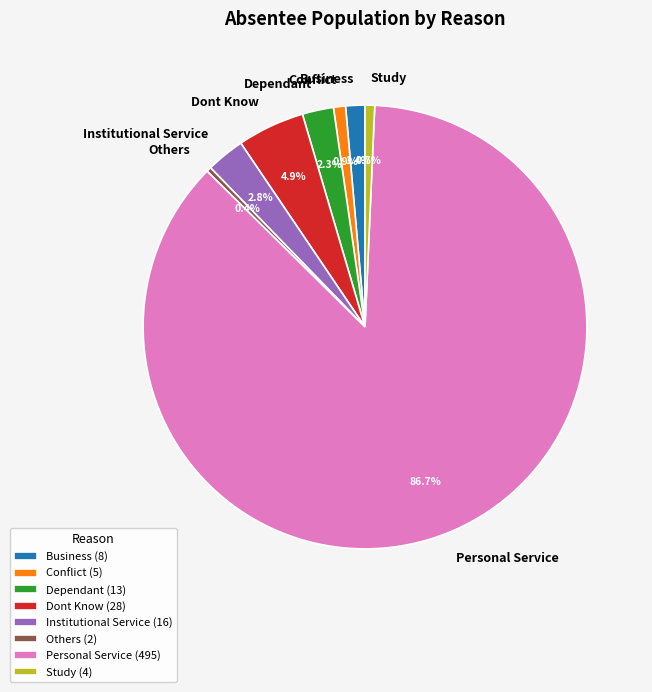

Do Others and Dependant together represent more than half of the pie?

No